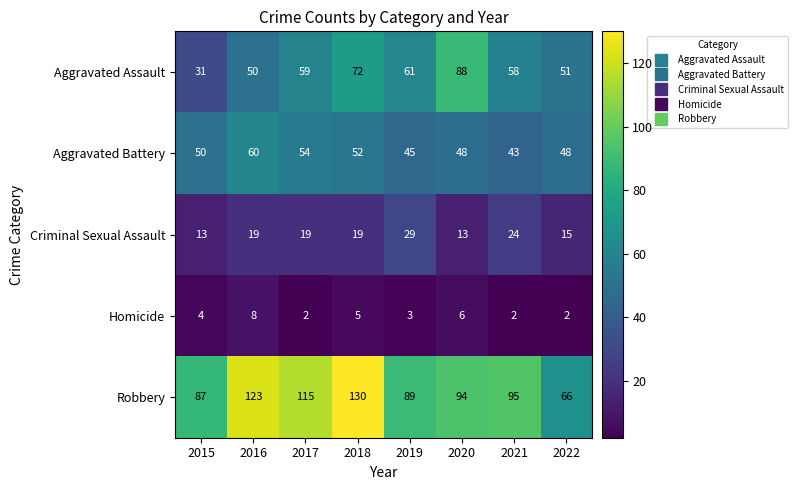

What is the difference between the Aggravated Assault values at 2022 and 2018?

21